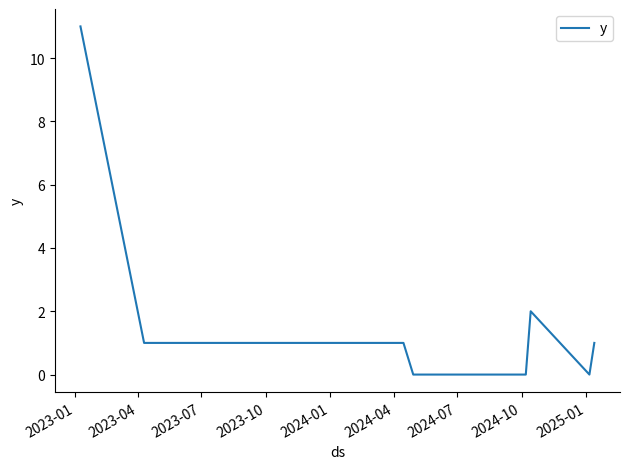

What is the difference between the maximum and minimum values?

11